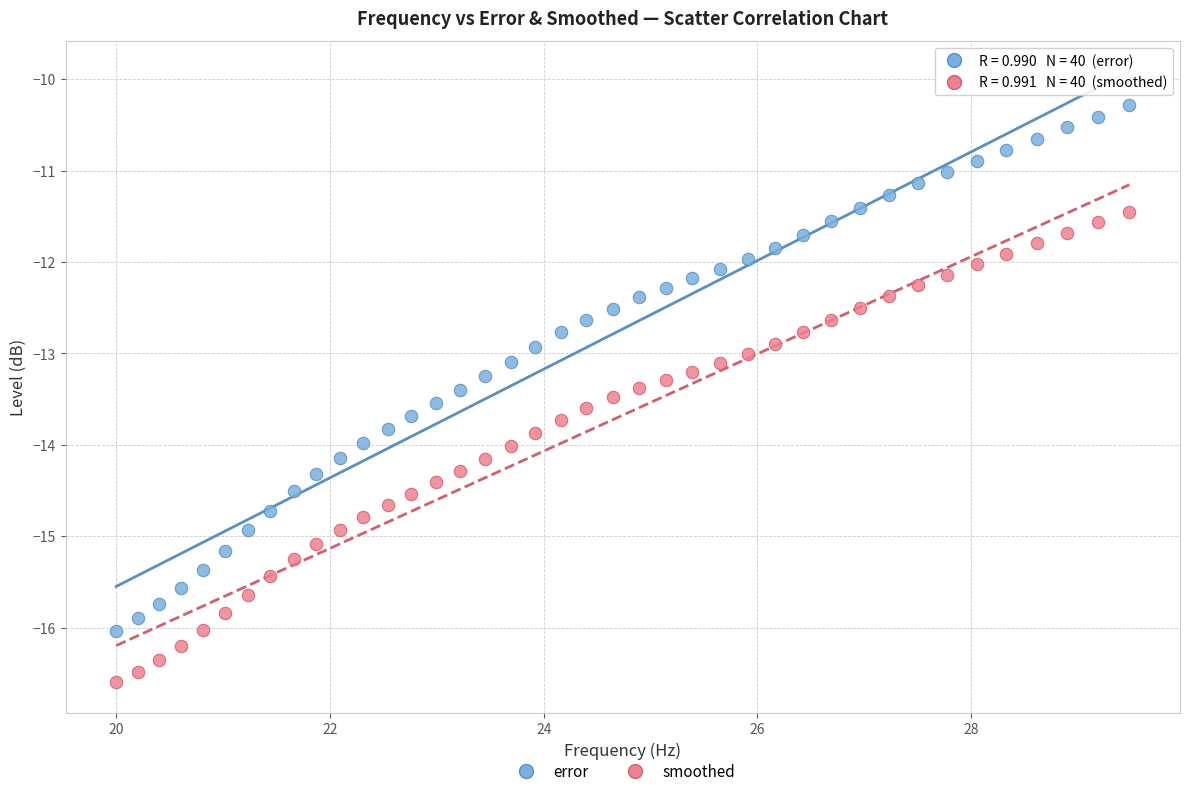

Across all data points, what is the range of Y values (max minus min)?

6.3